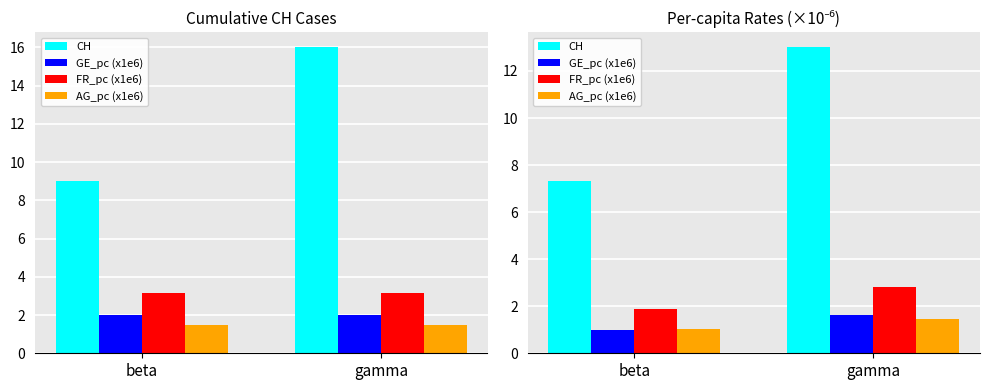

What is the label of the 2nd bar from the left?

gamma